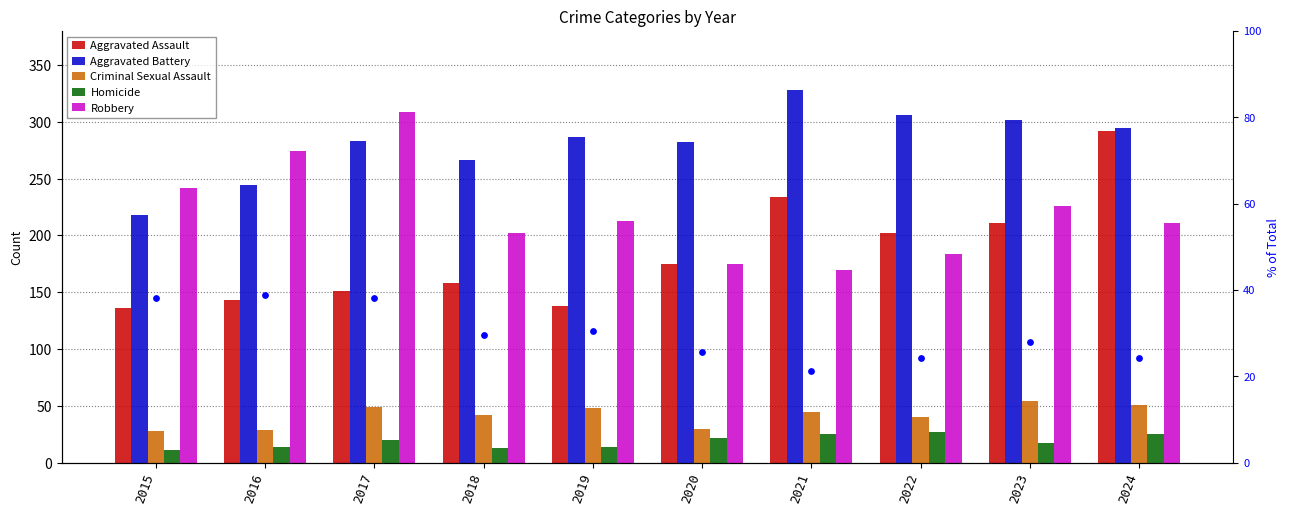

Is the value of Homicide at 2023 greater than the value of Aggravated Assault at 2022?

No